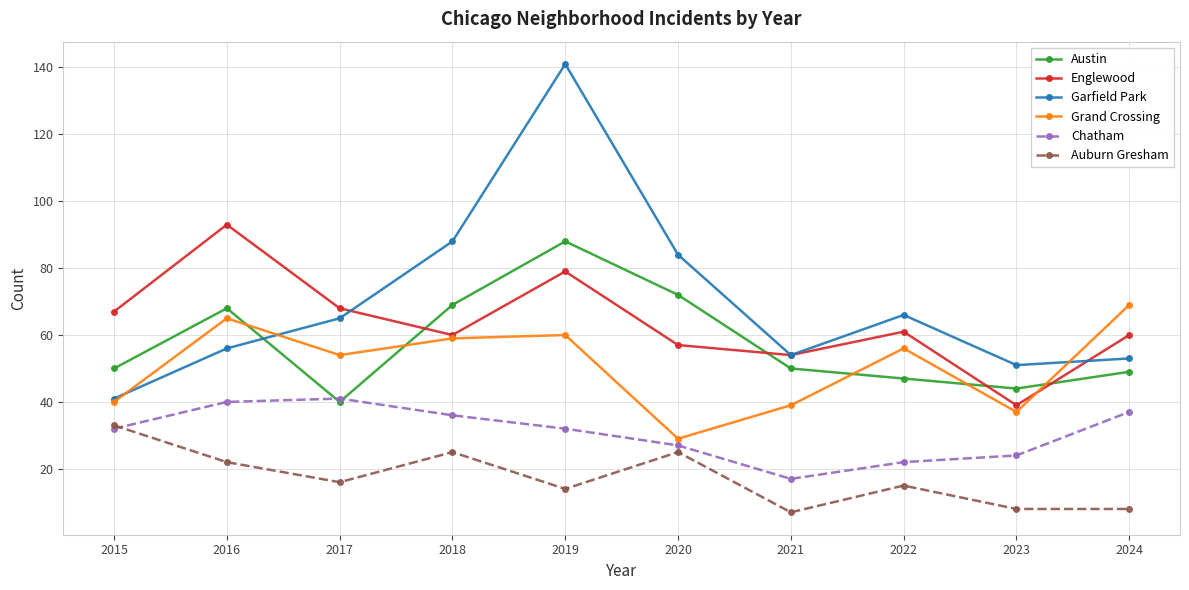

How many series are shown in this chart?

6